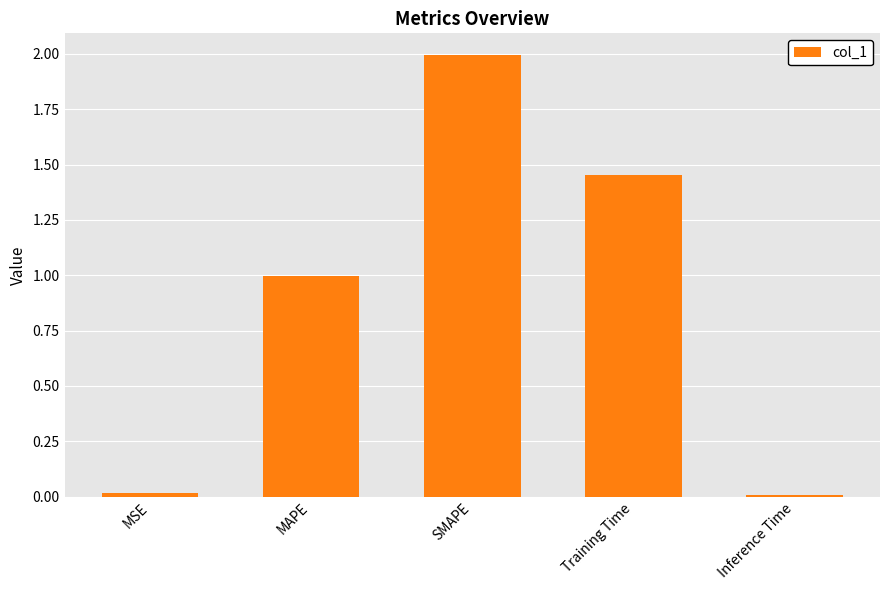

What is the difference between the maximum and minimum values?

2.0